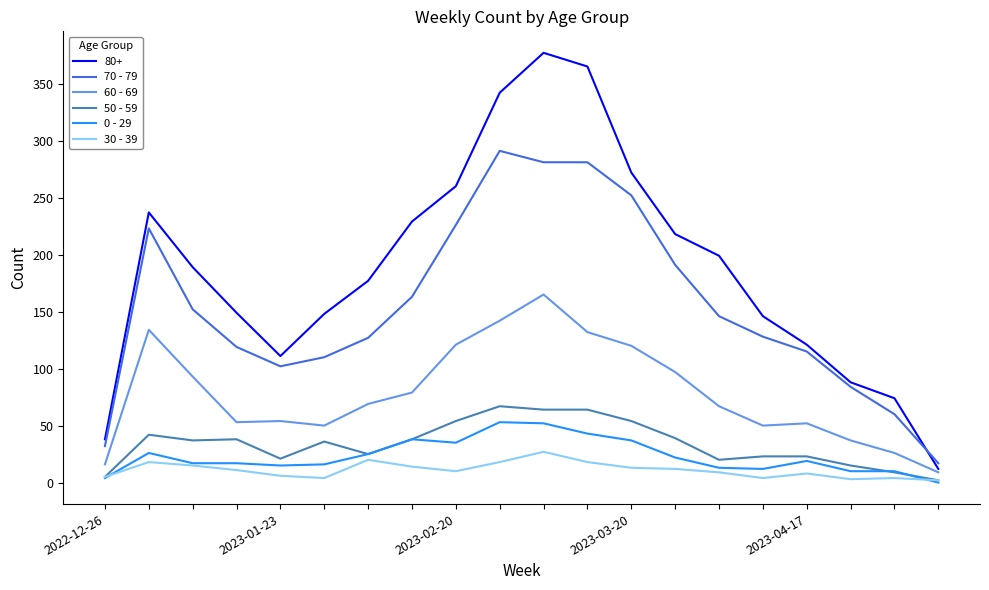

True or false: 80+ and 50 - 59 intersect in this chart.

False